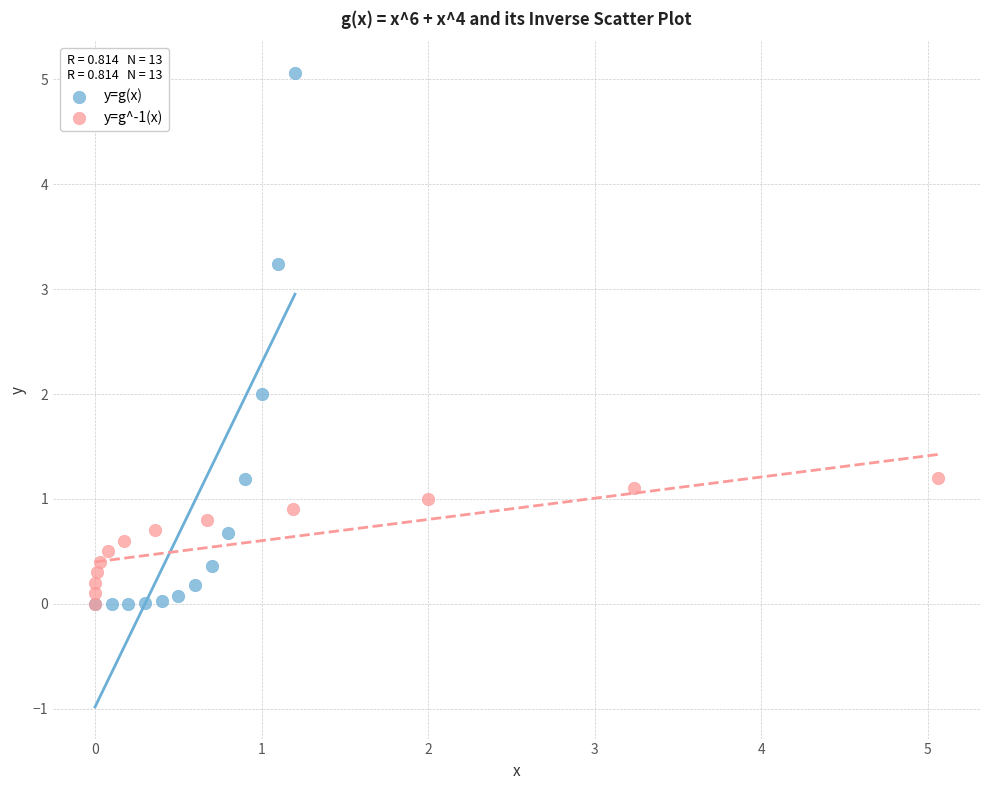

Which series has the largest Y range (max minus min)?

y=g(x)